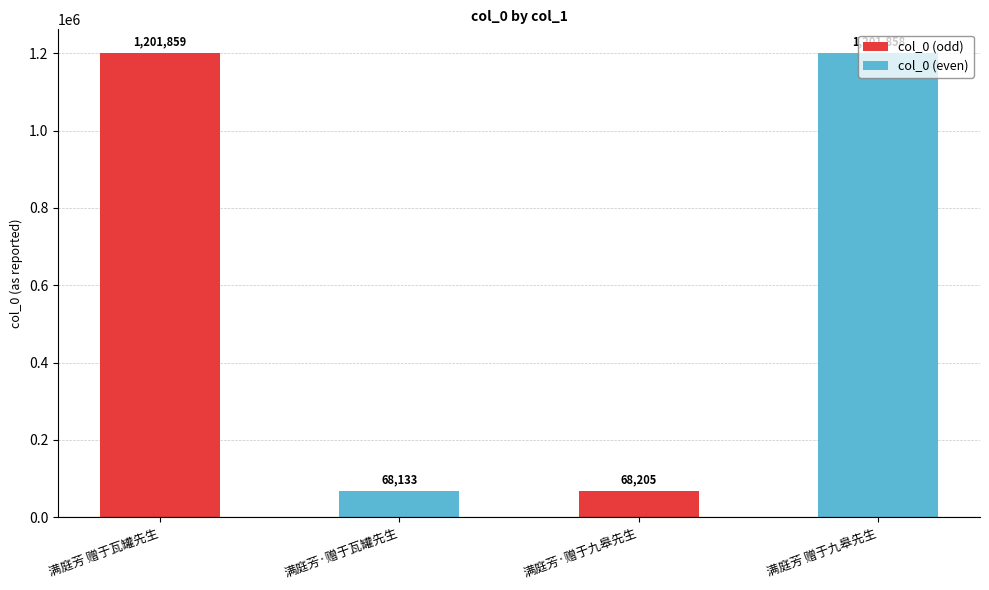

At which label is the value closest to 634996?

满庭芳·赠于九皋先生